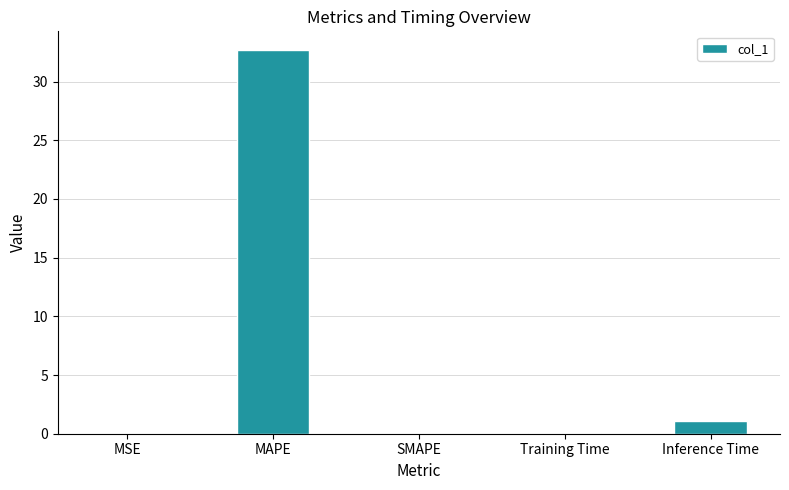

The value at MSE is 0.0. True or false?

True